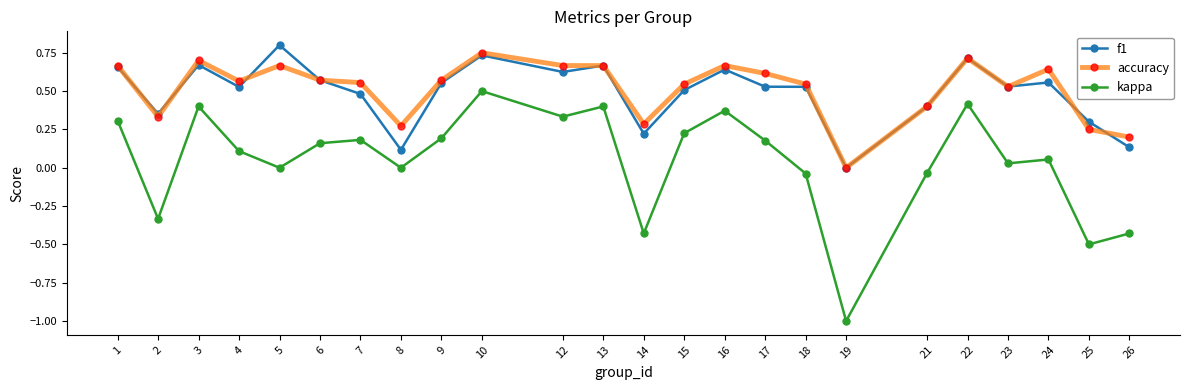

What is the minimum value for kappa?

-1.0